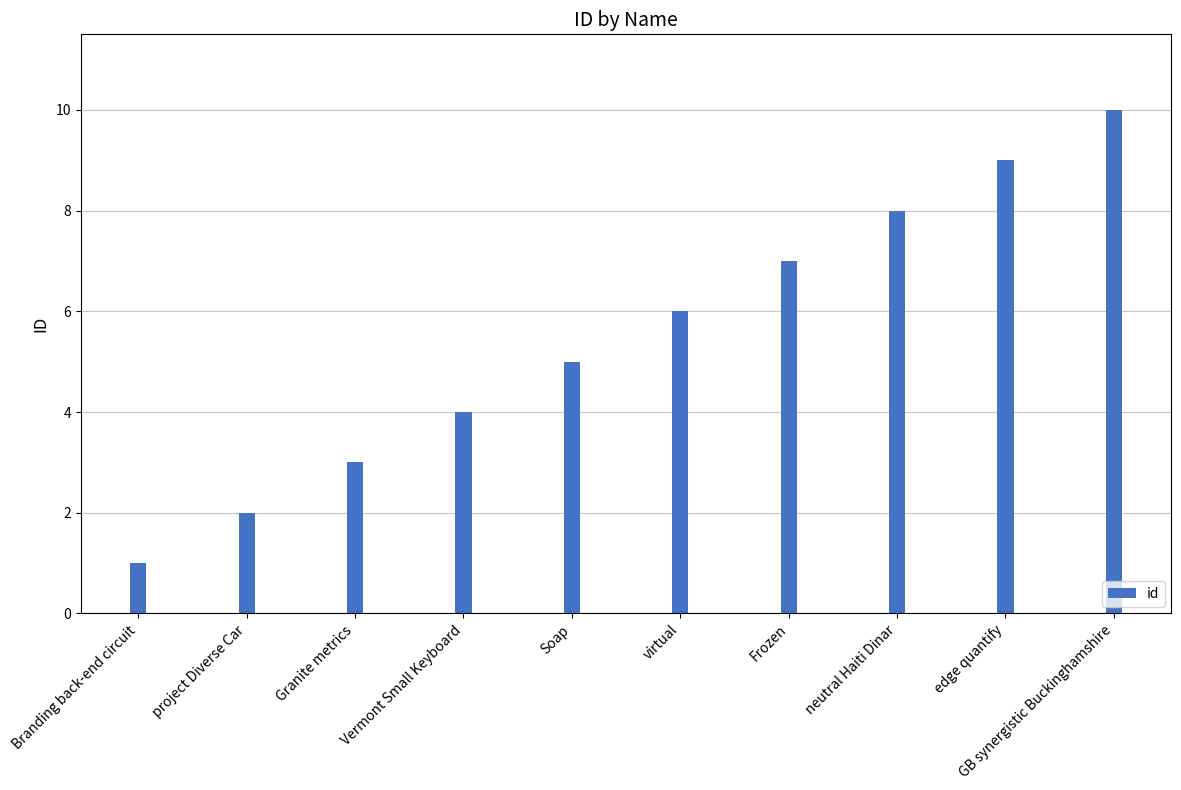

What is the average value?

6